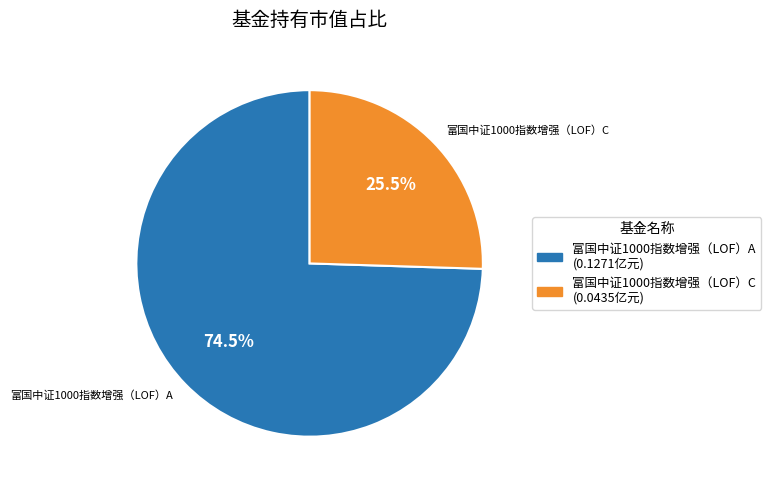

Combined, do 富国中证1000指数增强（LOF）C and 富国中证1000指数增强（LOF）A account for over 50%?

Yes